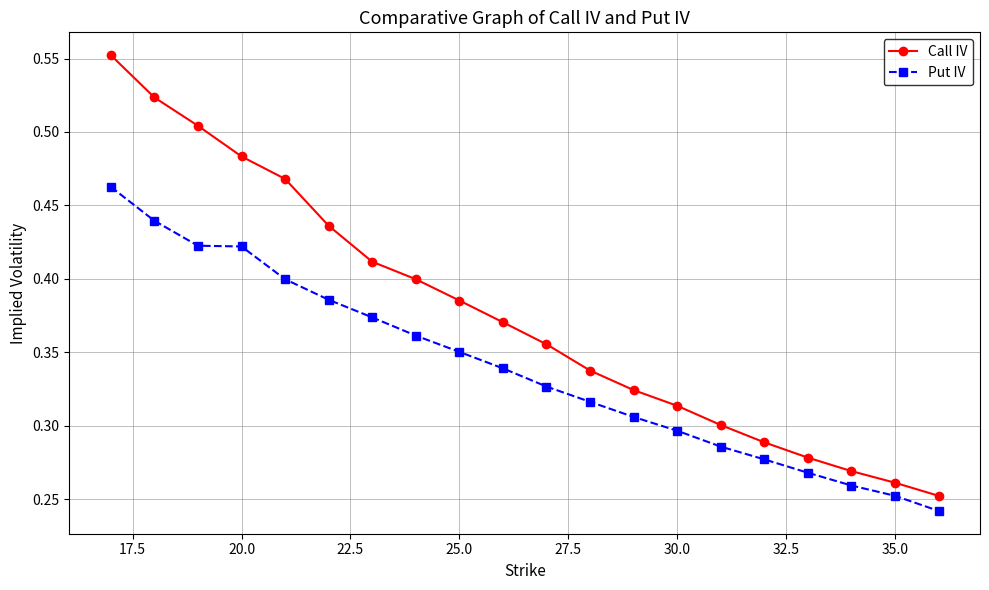

Which series has the largest range (max minus min)?

Call IV